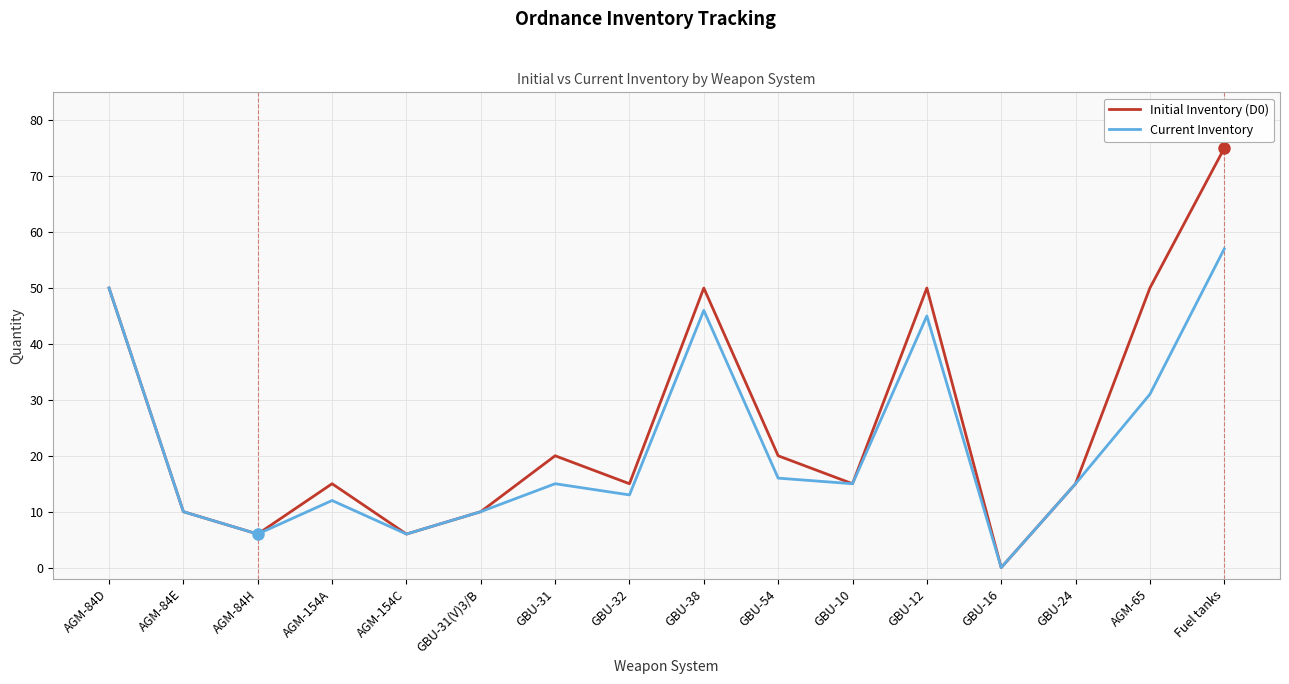

What is the sum of all Current Inventory values?

347